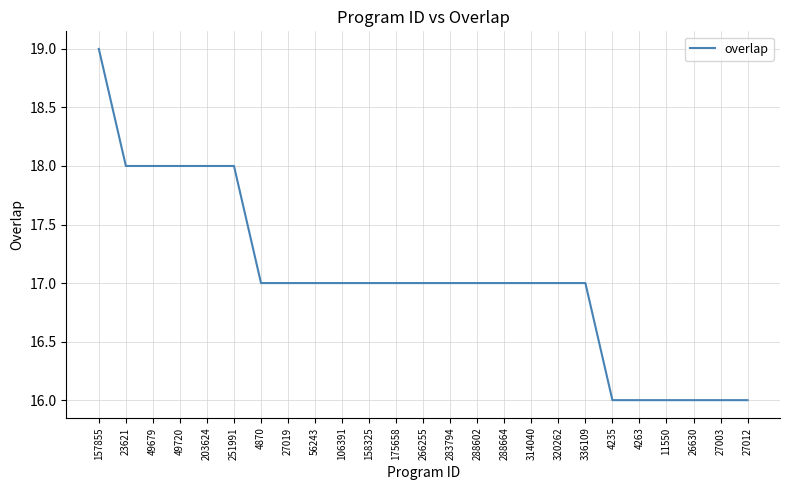

Is it true that the value at 158325 is 17?

True